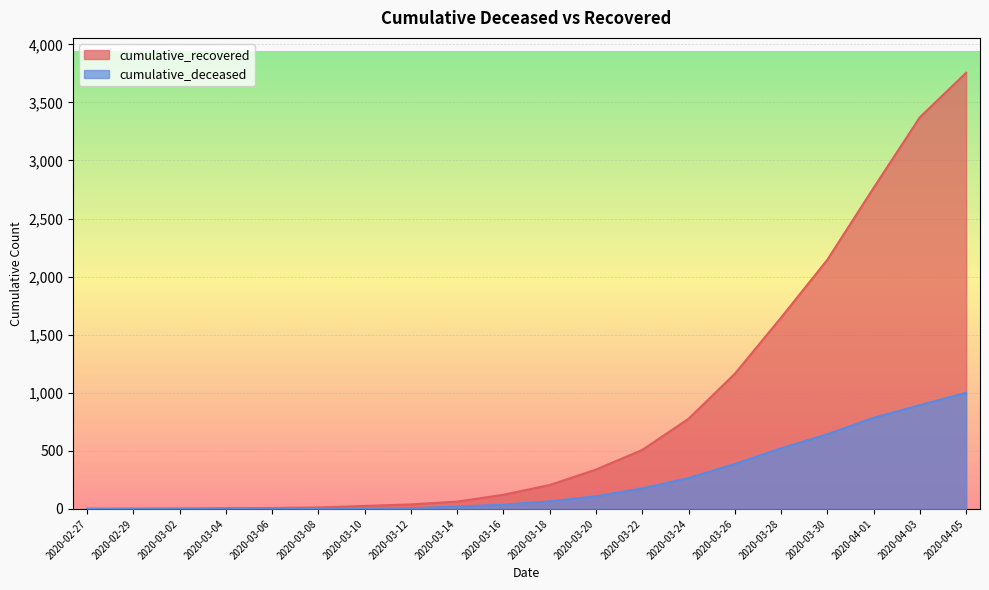

Reading right to left, transcribe all the data shown in this chart.

cumulative_recovered: 2020-04-05=3755	2020-04-03=3372	2020-04-01=2764	2020-03-30=2145	2020-03-28=1647	2020-03-26=1163	2020-03-24=776	2020-03-22=508	2020-03-20=339	2020-03-18=206	2020-03-16=122	2020-03-14=63	2020-03-12=39	2020-03-10=26	2020-03-08=13	2020-03-06=8	2020-03-04=7	2020-03-02=4	2020-02-29=3	2020-02-27=2
cumulative_deceased: 2020-04-05=1000	2020-04-03=894	2020-04-01=785	2020-03-30=643	2020-03-28=522	2020-03-26=387	2020-03-24=266	2020-03-22=177	2020-03-20=109	2020-03-18=66	2020-03-16=37	2020-03-14=20	2020-03-12=6	2020-03-10=2	2020-03-08=2	2020-03-06=0	2020-03-04=0	2020-03-02=0	2020-02-29=0	2020-02-27=0